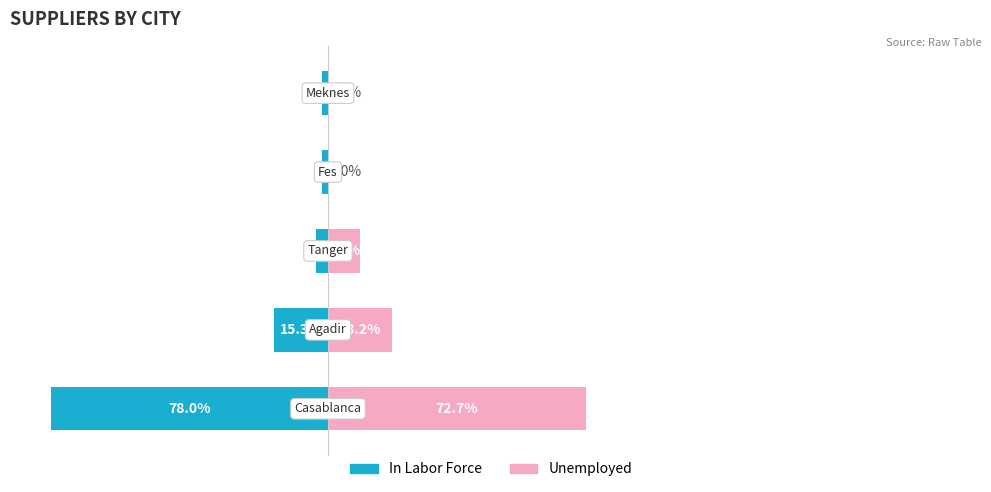

What are all the series names shown in the legend?

In Labor Force, Unemployed